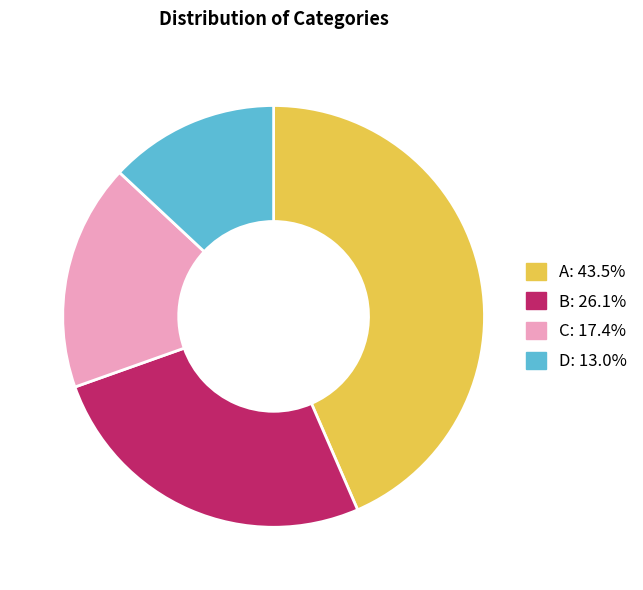

Is it true that D is 27% of the pie?

False